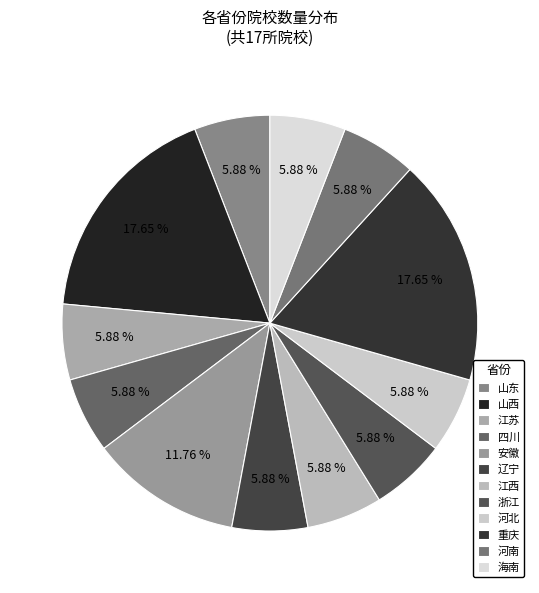

Is there a majority slice in this chart?

No